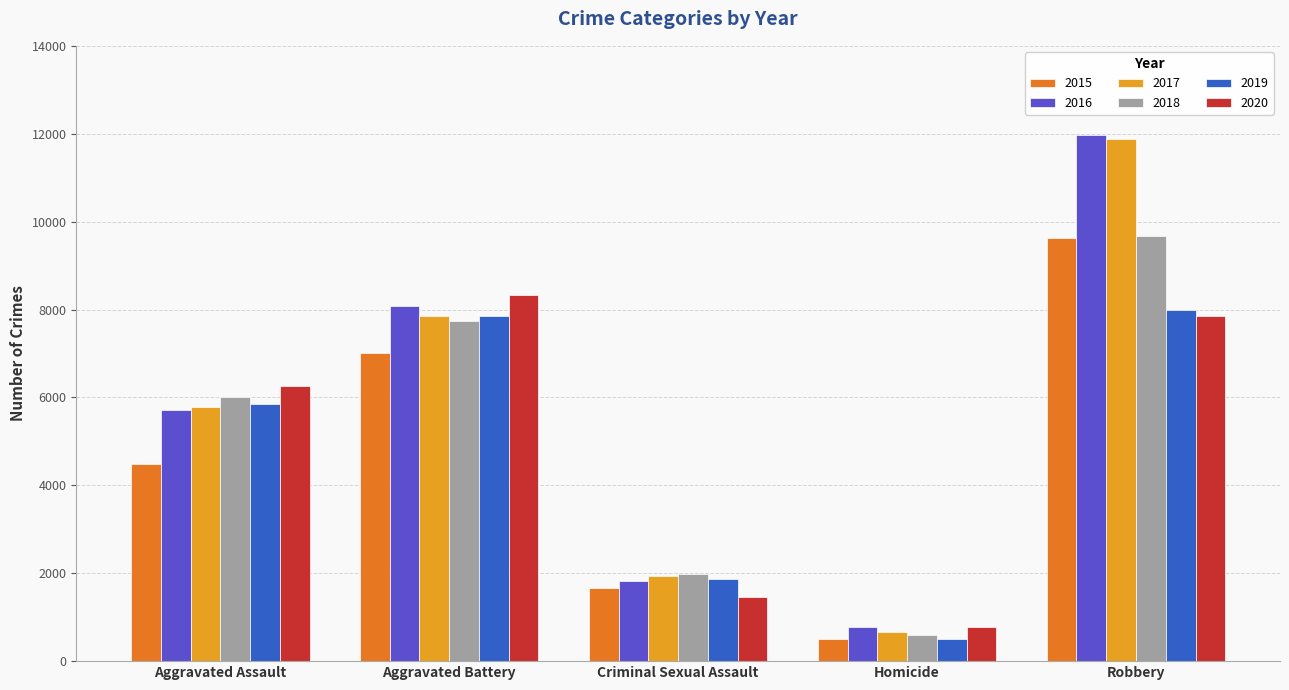

What is the approximate value of 2019 at Aggravated Assault, to the nearest 100?

5800